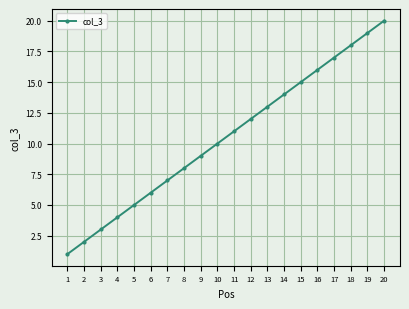

How many lines are shown in the chart?

1